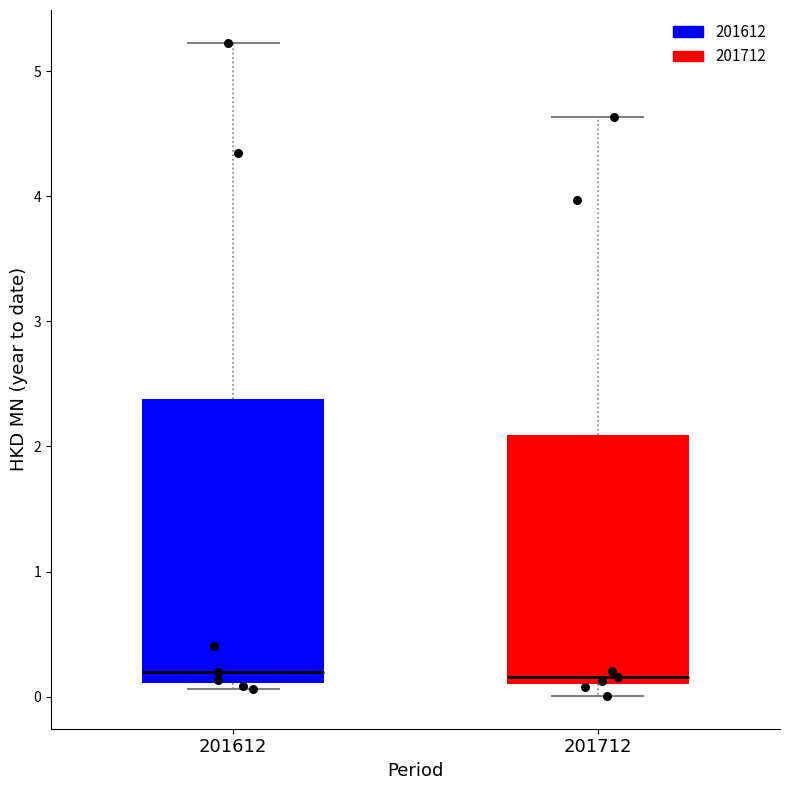

Which box is the tallest, from its lower edge to its upper edge?

201612